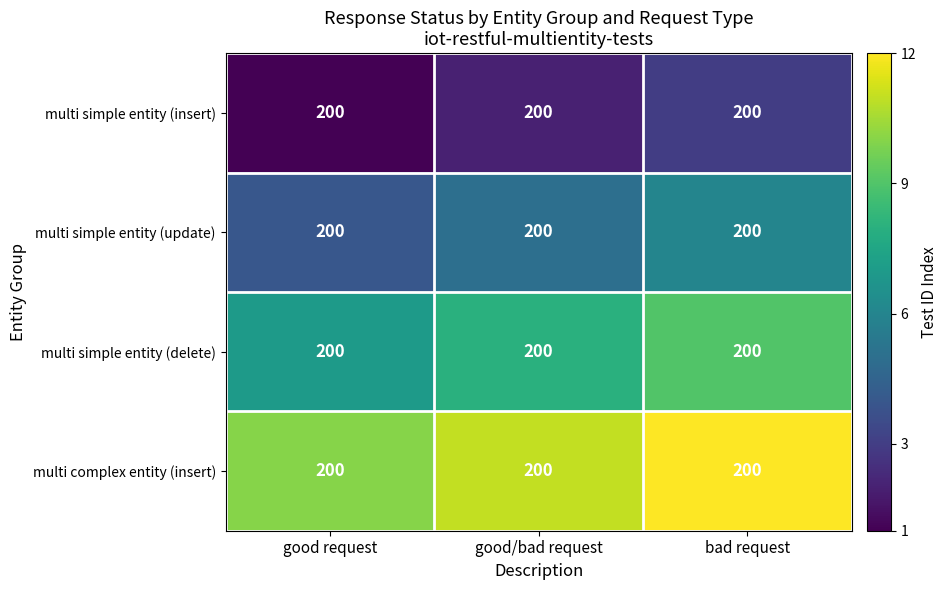

What is the difference between the maximum and minimum values in the multi simple entity (delete) series?

2